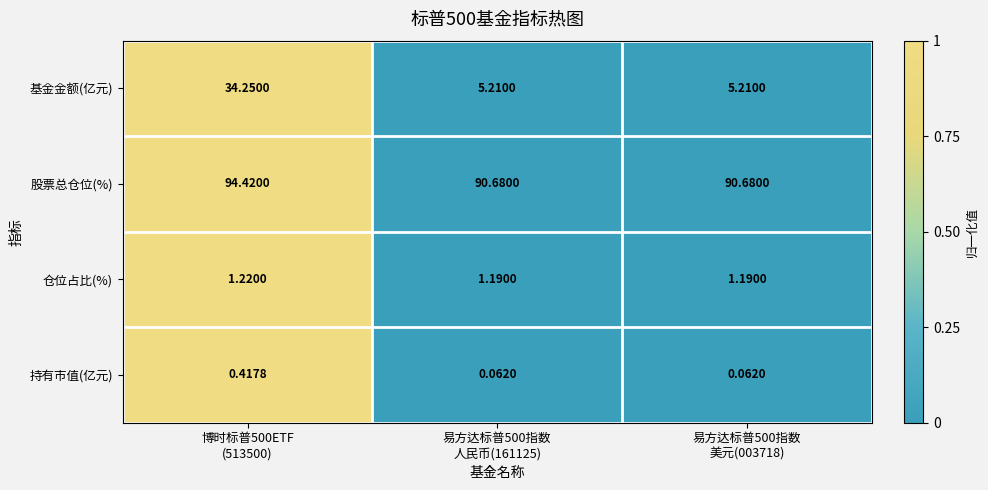

Which series has the largest total across all categories?

股票总仓位(%)